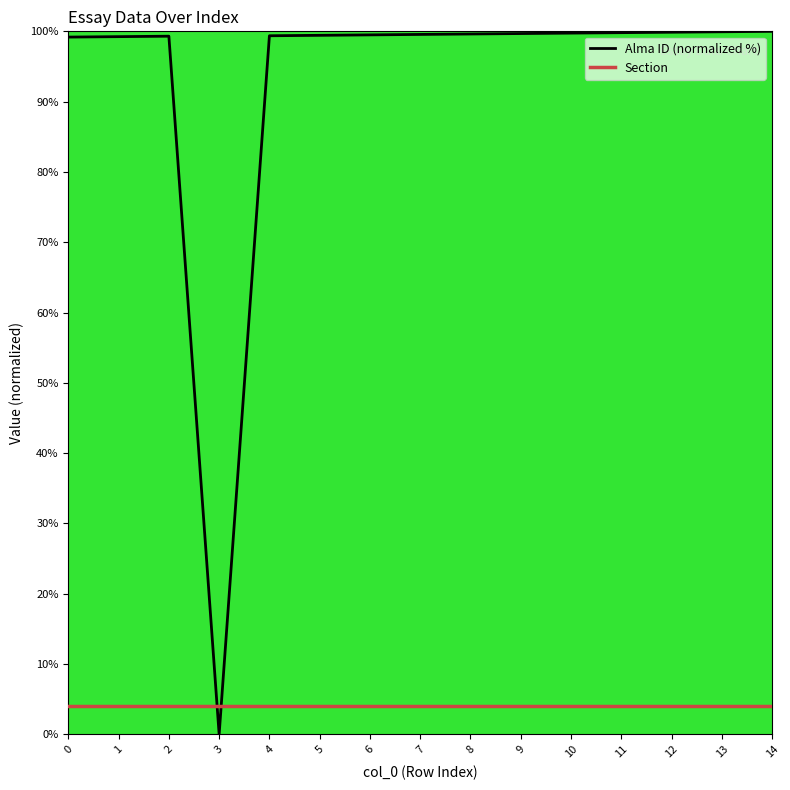

What is the average value of the Alma ID (normalized %) series?

93.0